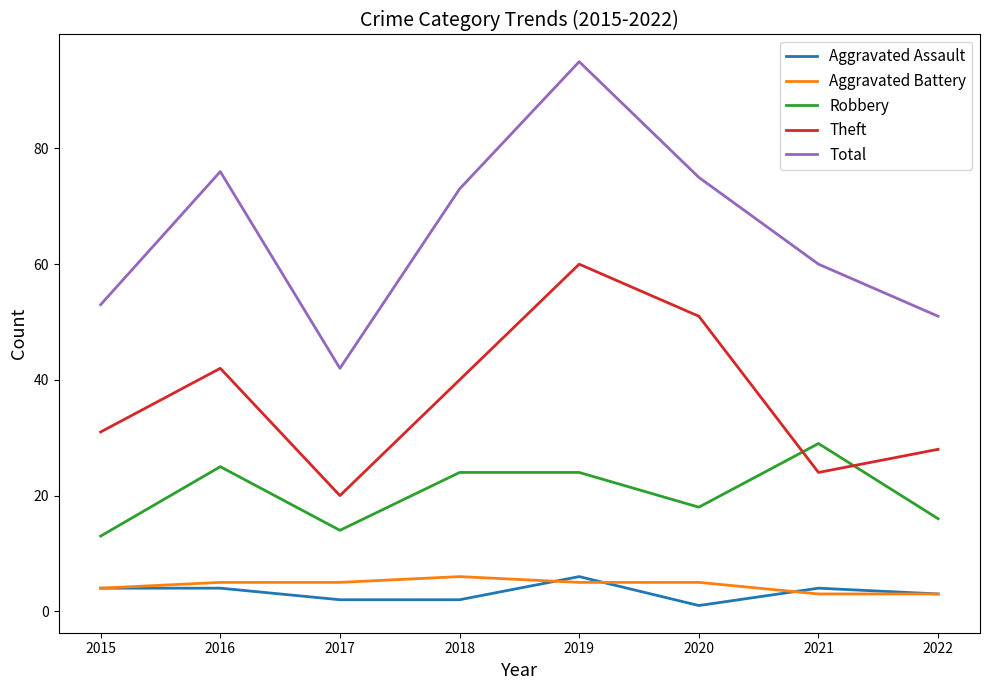

What are all the series names shown in the legend?

Aggravated Assault, Aggravated Battery, Robbery, Theft, Total